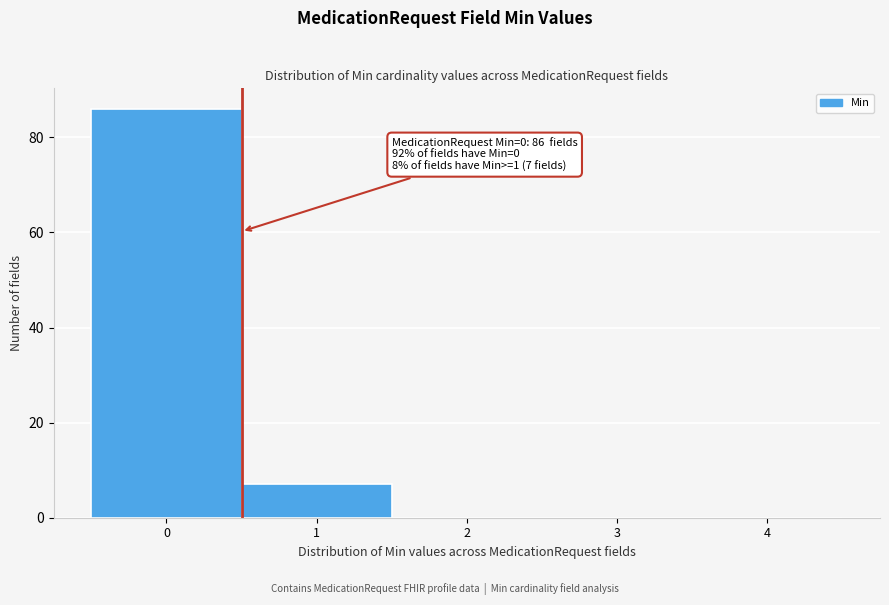

Over which range of the x-axis is the bar tallest?

-0.5 to 0.5